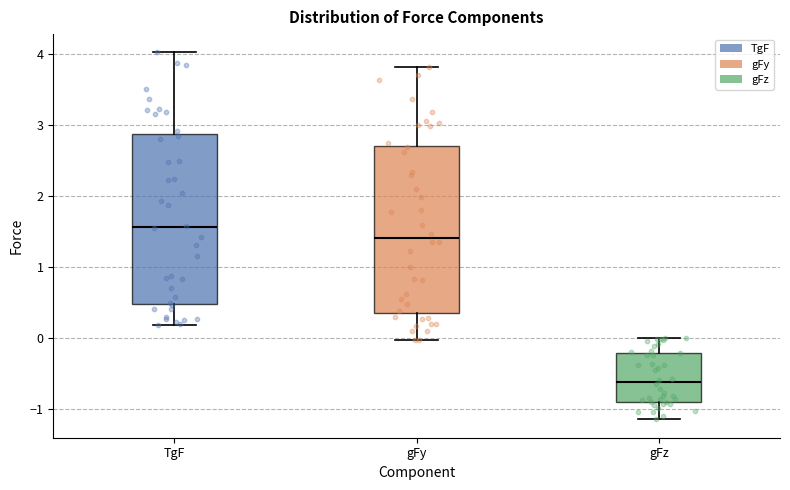

Reading left to right, read every box against the y-axis: the position of its median line, the range the box covers, and the ends of its whiskers. The values are not printed on the chart, so give them approximately, as read against the axis.

TgF: median 1.6, box 0.5 to 2.9, whiskers 0.2 to 4.0
gFy: median 1.4, box 0.4 to 2.7, whiskers 0.0 to 3.8
gFz: median -0.6, box -0.9 to -0.2, whiskers -1.1 to 0.0